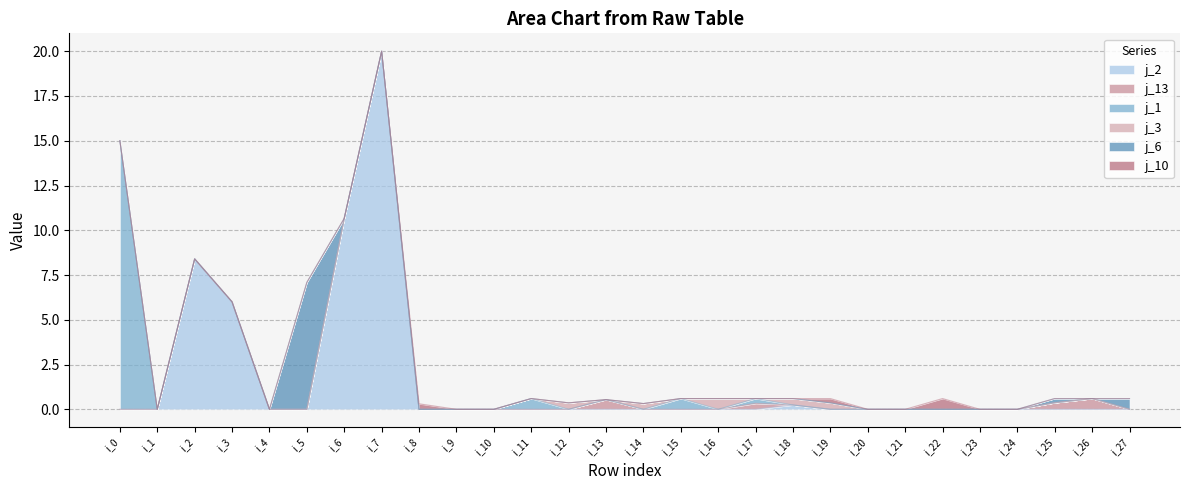

Rank the categories by j_6 value from highest to lowest.

i_5, i_27, i_25, i_0, i_1, i_2, i_3, i_4, i_6, i_7, i_8, i_9, i_10, i_11, i_12, i_13, i_14, i_15, i_16, i_17, i_18, i_19, i_20, i_21, i_22, i_23, i_24, i_26